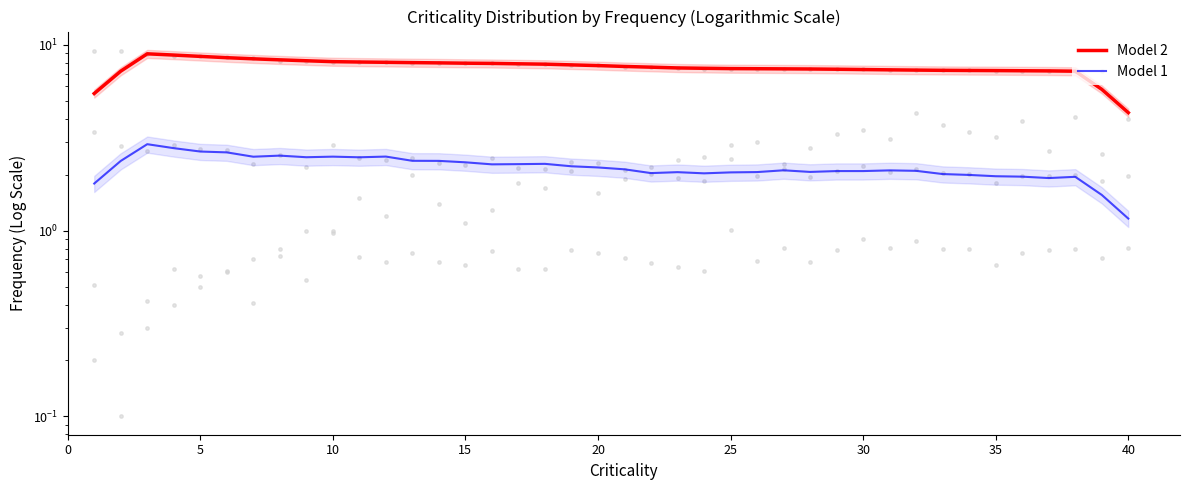

Which series contains the lowest Y value?

Model 1